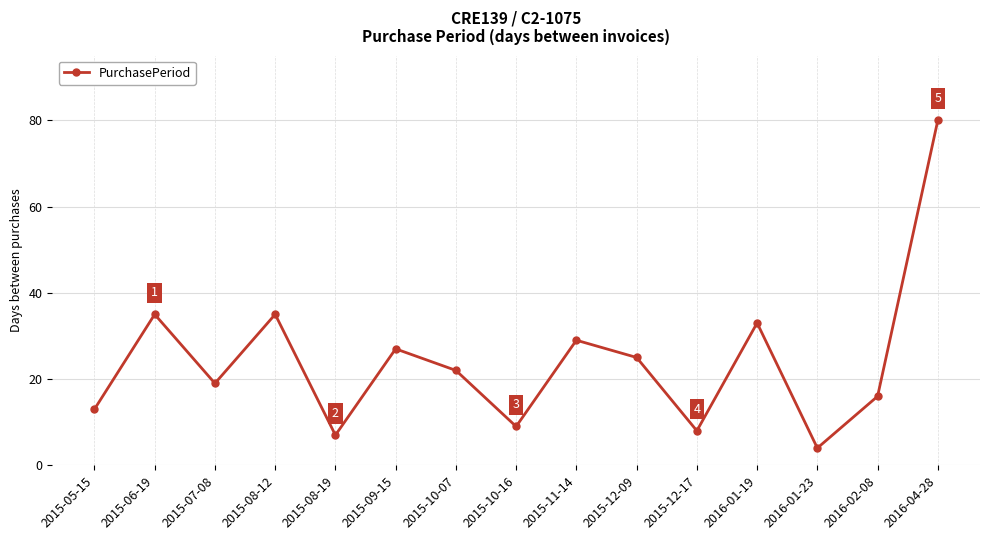

Is it true that the value at 2015-07-08 is 19?

True